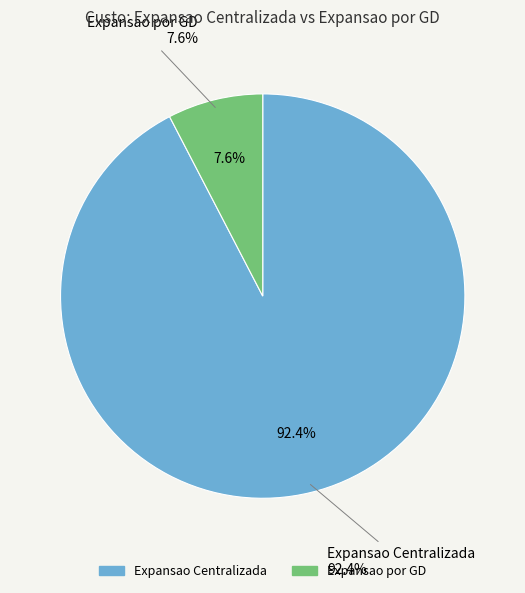

What is the ratio of the value at Expansao por GD to the value at Expansao Centralizada?

0.1